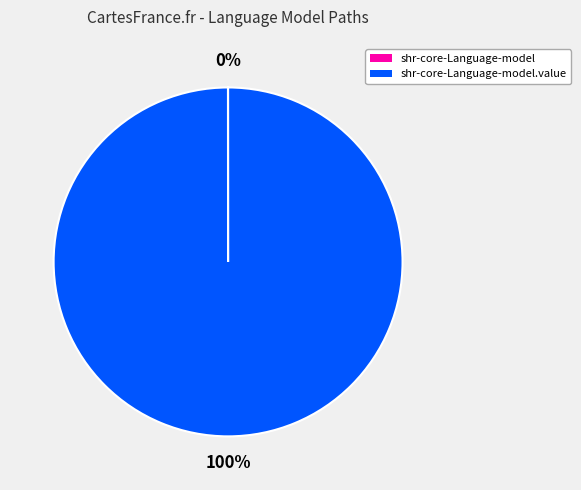

To the nearest percent, what is the average slice percentage?

50%